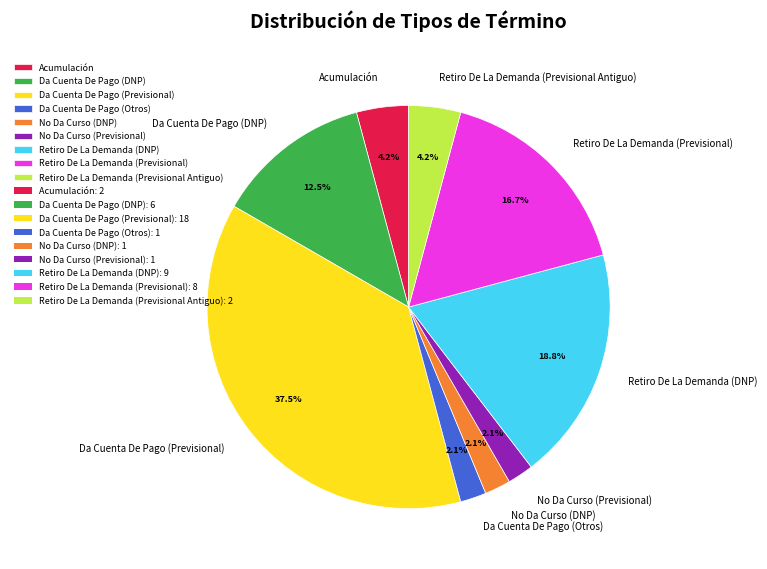

To the nearest percent, what is the difference between the largest and smallest slice percentages?

35%